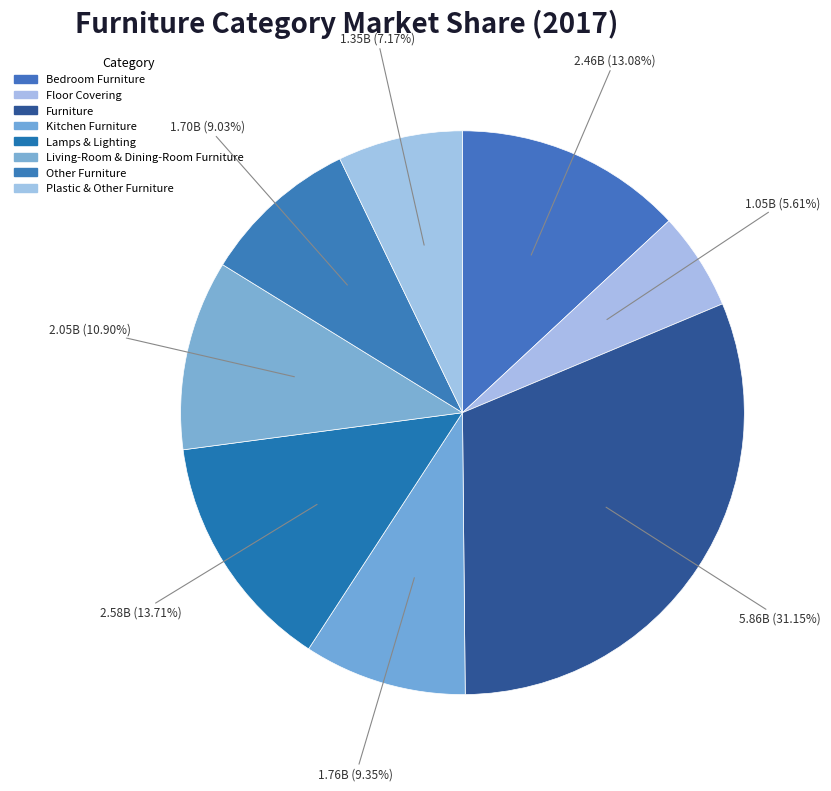

What is the change in value from Furniture to Plastic & Other Furniture?

-4.5